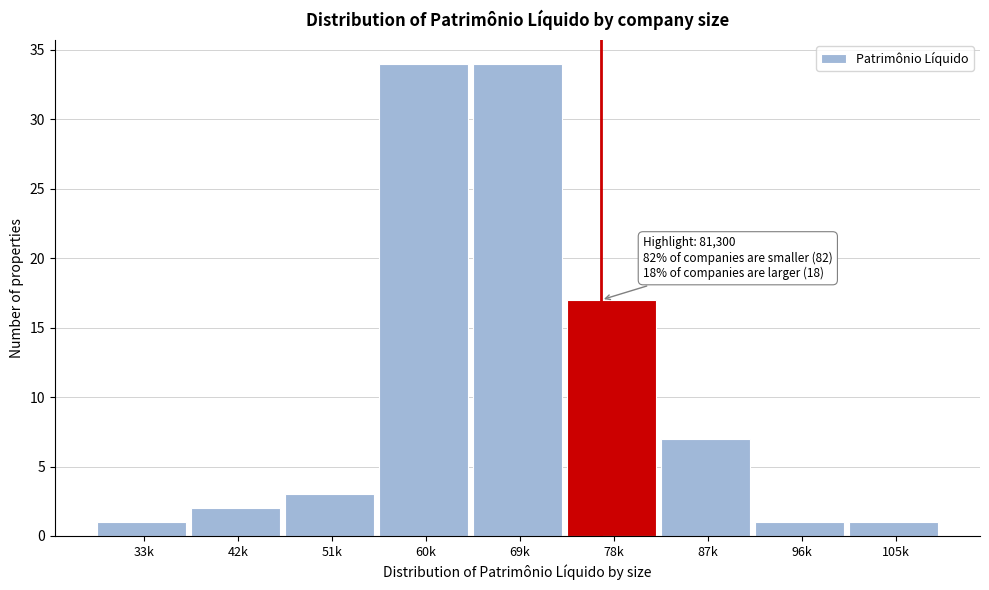

Reading left to right, transcribe all the data shown in this chart.

33k=1	42k=2	51k=3	60k=34	69k=34	78k=17	87k=7	96k=1	105k=1